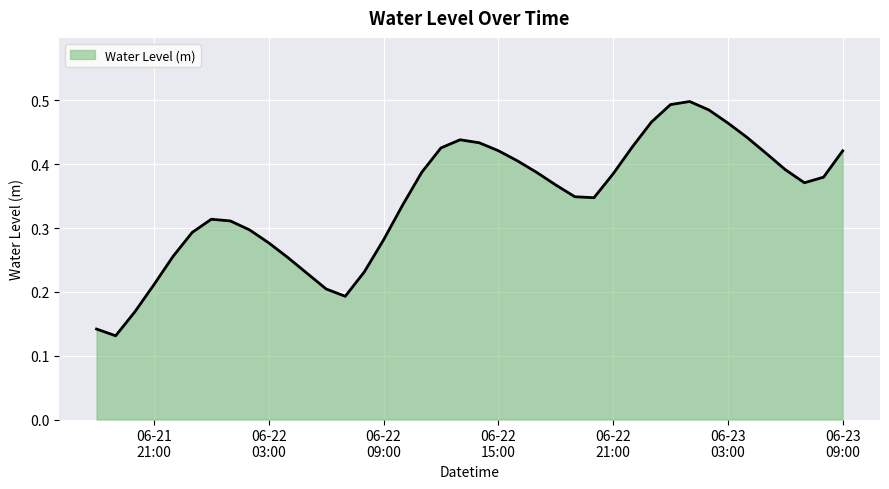

How many lines are shown in the chart?

1